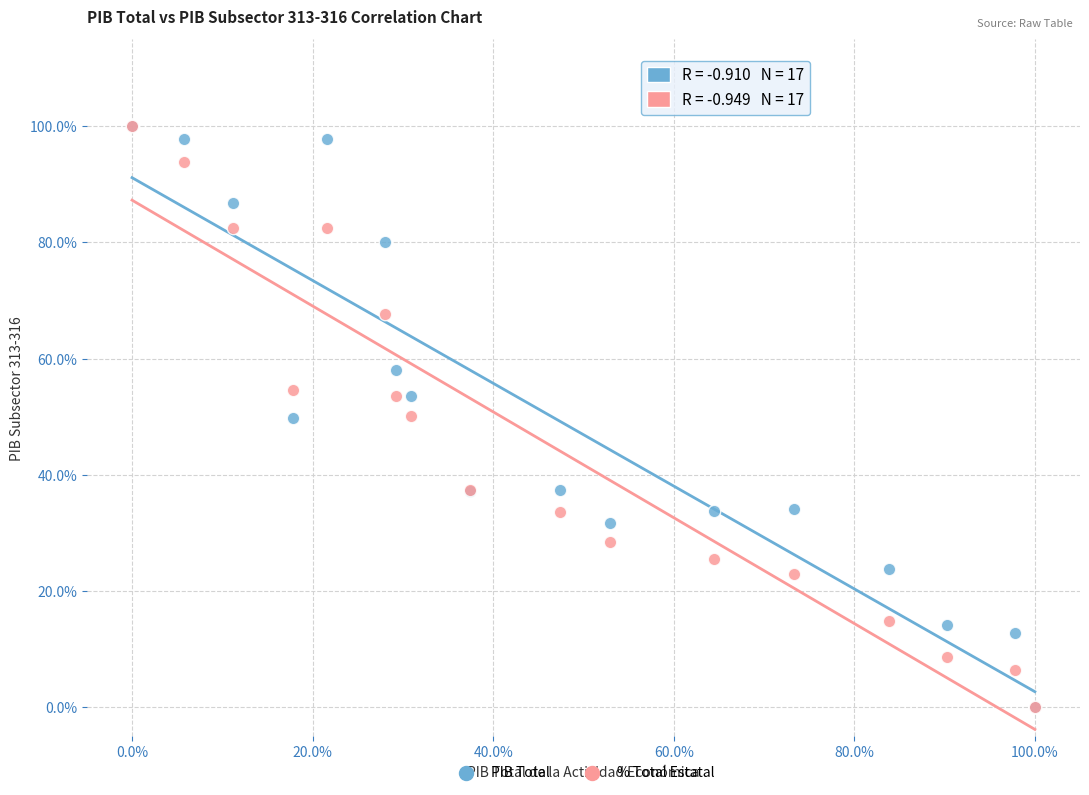

What are all the series names shown in the legend?

PIB Total, % Total Estatal